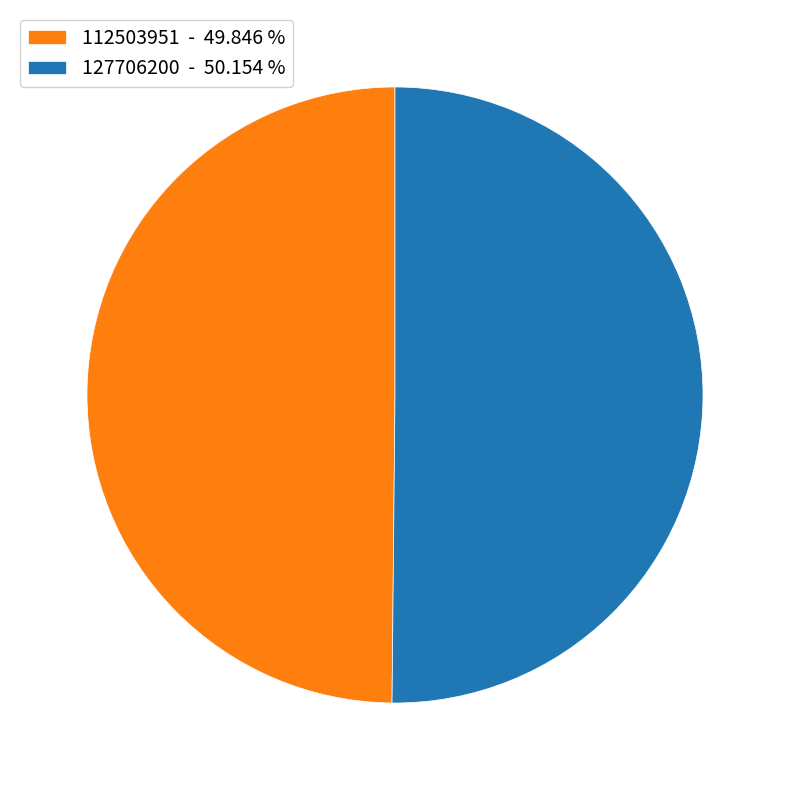

Approximately how many times larger is the value at 127706200 - 50.154 % compared to 112503951 - 49.846 %?

1.0